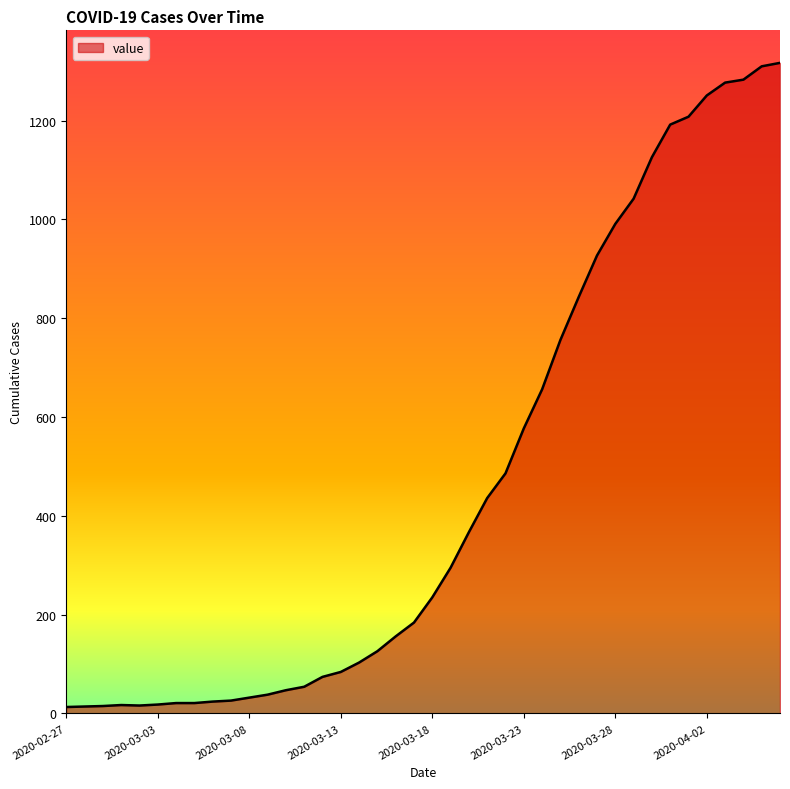

What is the smallest value displayed?

13